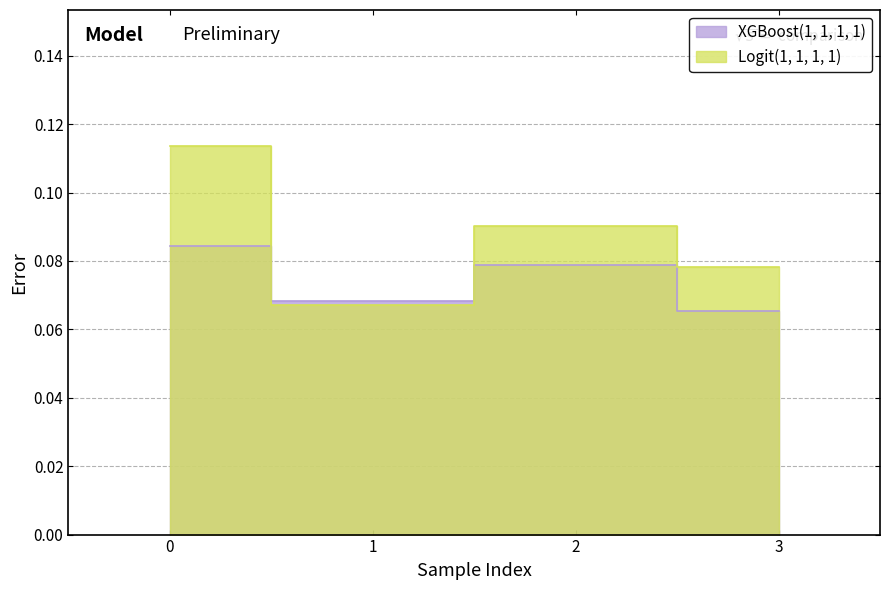

What is the total value across all series at 3?

0.1